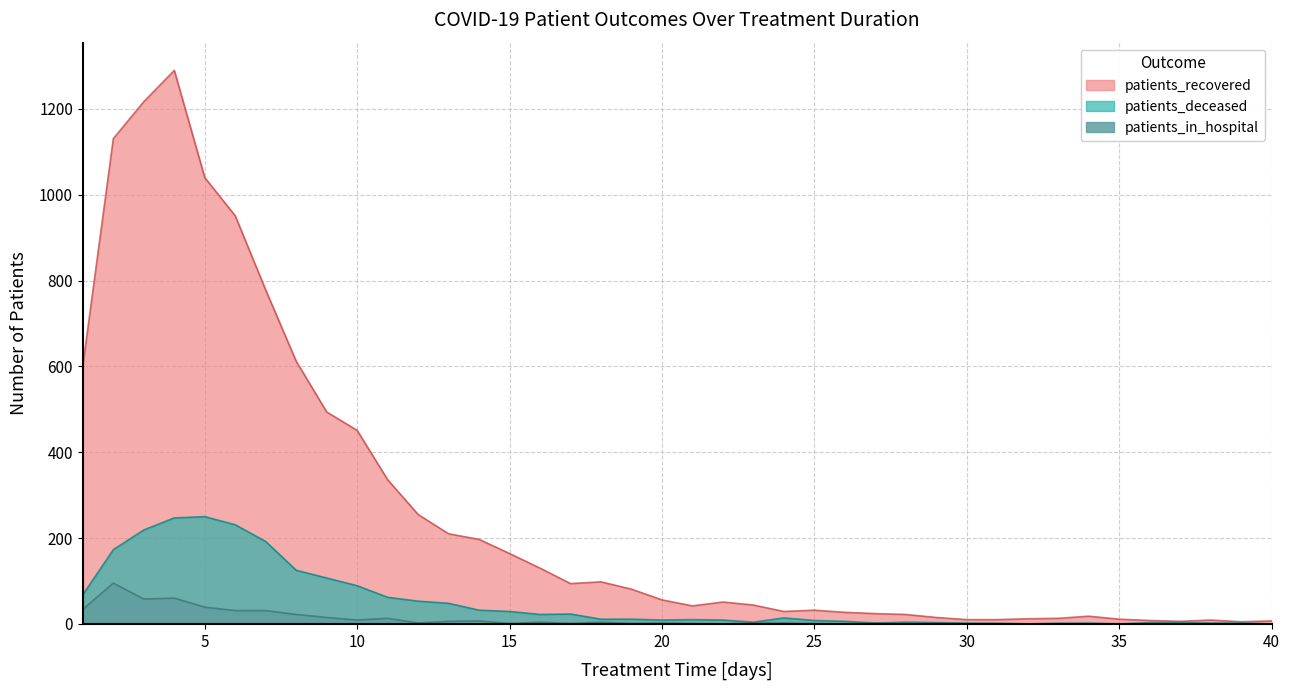

Reading left to right, list all the values displayed in this chart.

patients_recovered: 602	1131	1217	1290	1040	951	778	612	494	451	336	255	210	197	164	130	94	98	81	56	42	51	44	29	32	27	24	22	15	10	10	12	13	18	11	8	6	9	5	7
patients_deceased: 68	173	219	247	250	231	192	125	107	89	62	53	48	32	29	22	23	11	11	9	10	9	4	14	8	6	2	4	3	2	1	0	1	2	0	3	3	2	2	0
patients_in_hospital: 34	95	58	60	39	31	31	22	15	9	13	2	6	7	1	4	1	4	1	2	1	0	2	2	1	0	2	0	1	0	1	0	1	0	0	0	0	0	0	0